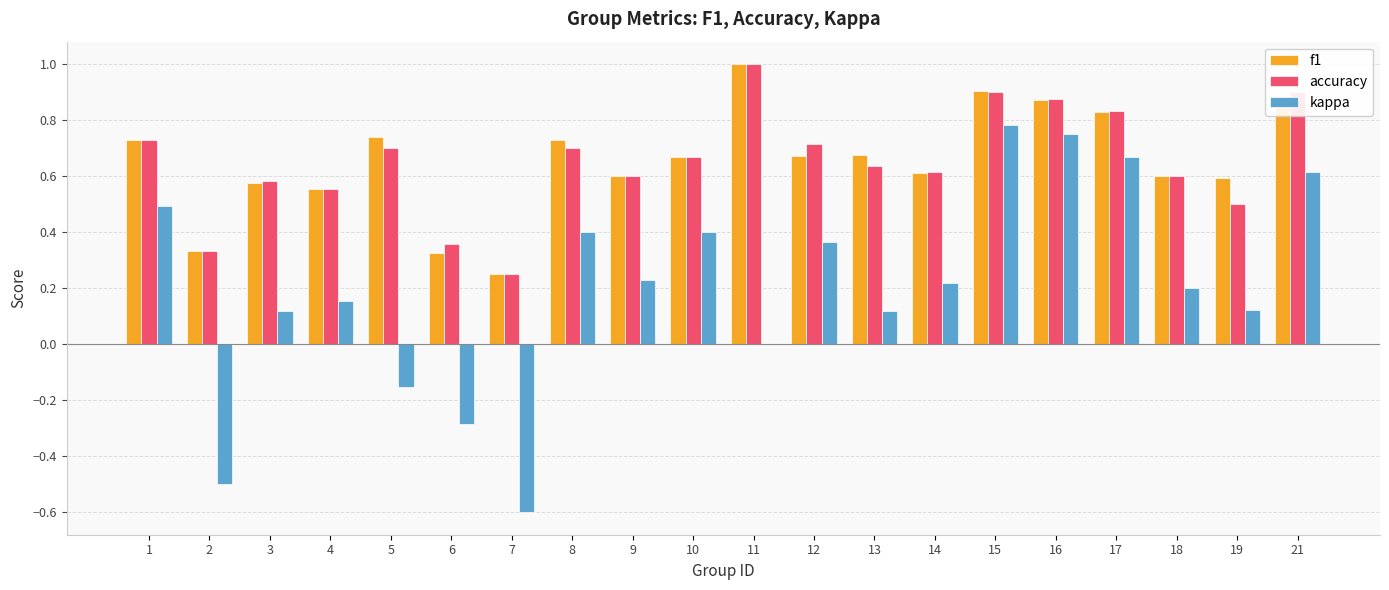

Count the f1 values in the range 0 to 1.

20